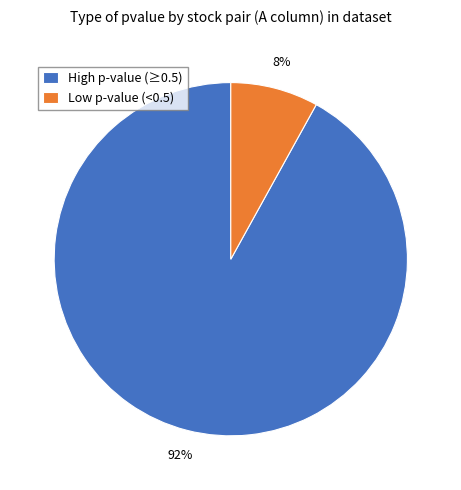

Combined, do High p-value (≥0.5) and Low p-value (<0.5) account for over 50%?

Yes